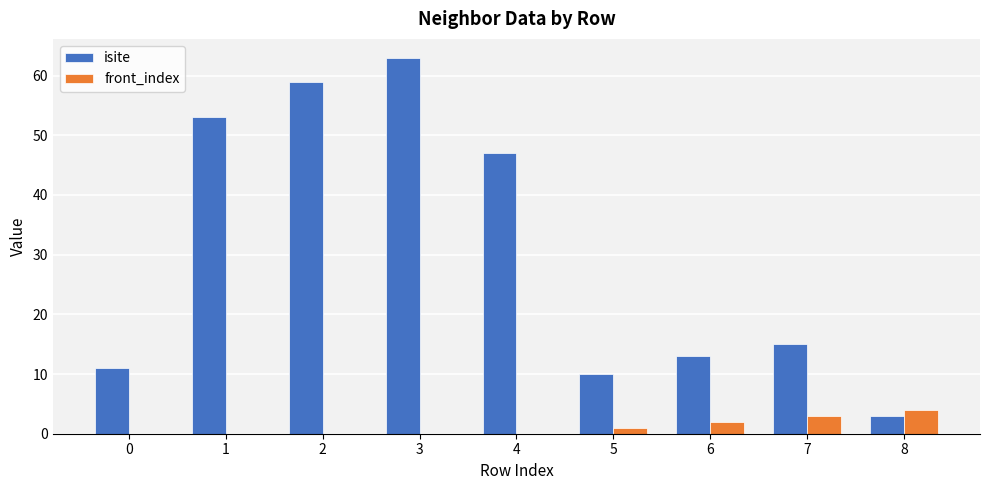

Reading right to left, transcribe all the data shown in this chart.

isite: 3	15	13	10	47	63	59	53	11
front_index: 4	3	2	1	0	0	0	0	0